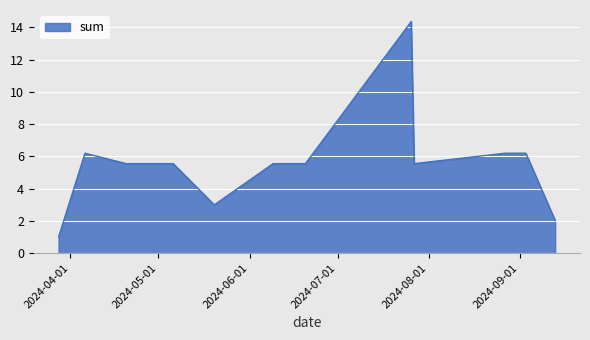

What is the difference between the maximum and minimum values?

13.4